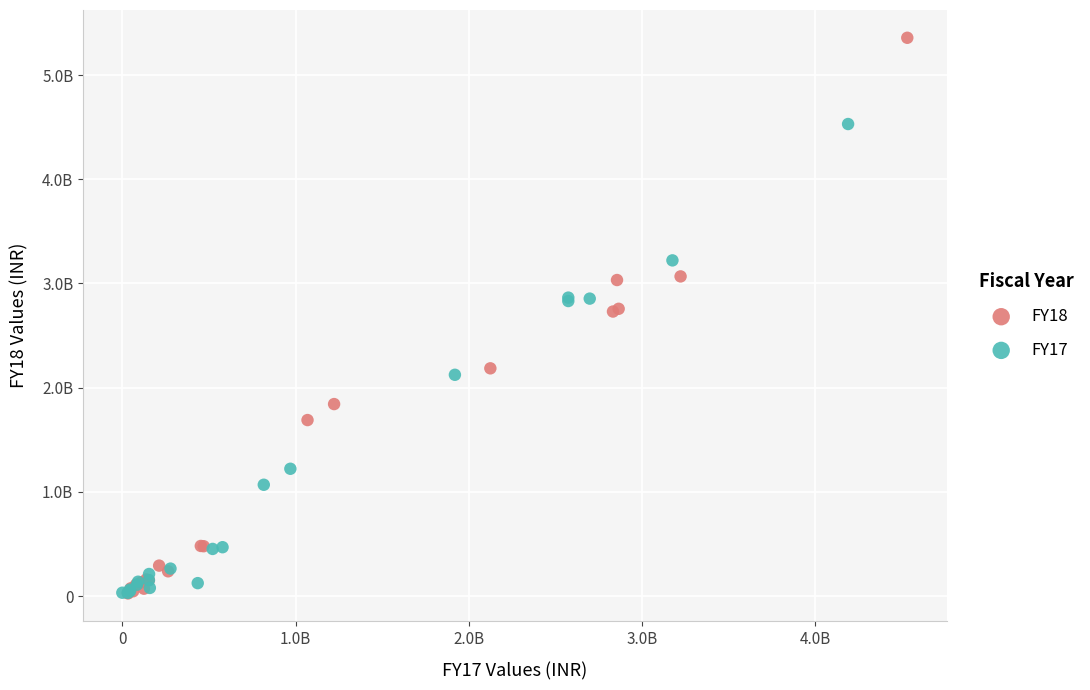

Which series contains the highest Y value?

FY18